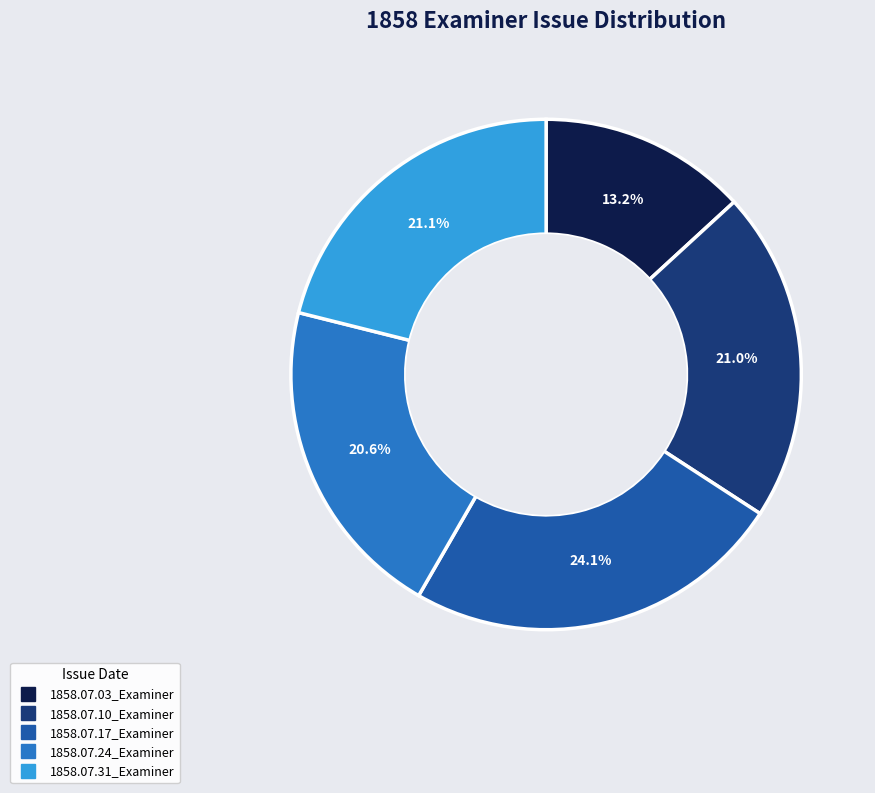

To the nearest percent, what is the difference between the 1858.07.03_Examiner and 1858.07.24_Examiner slice percentages?

7%